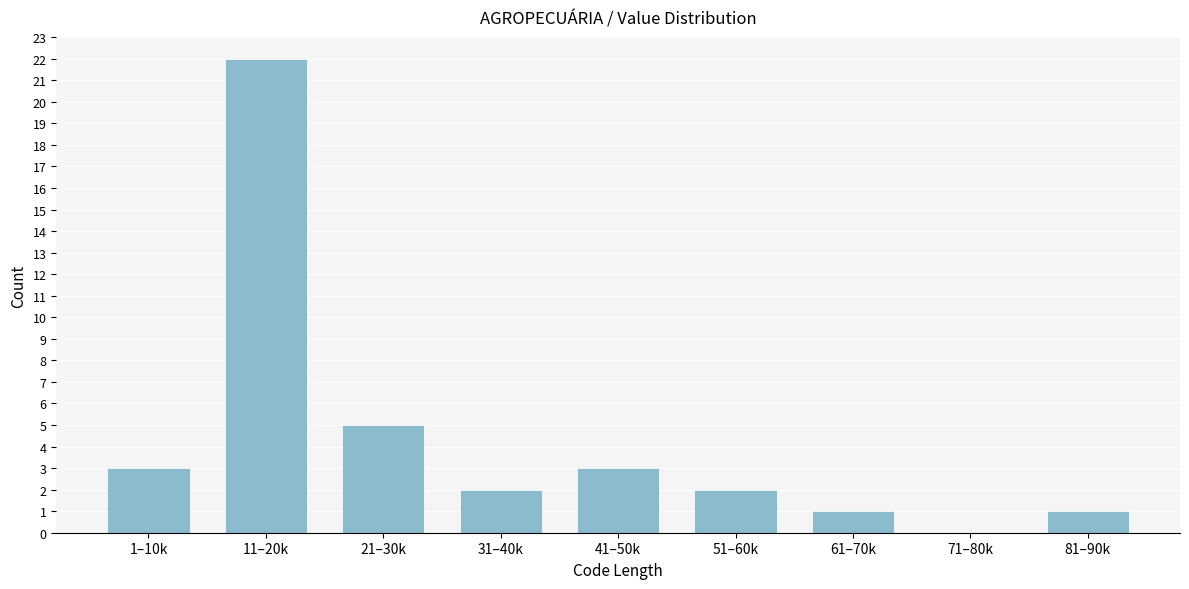

Reading left to right, list all the values displayed in this chart.

1–10k=3	11–20k=22	21–30k=5	31–40k=2	41–50k=3	51–60k=2	61–70k=1	71–80k=0	81–90k=1